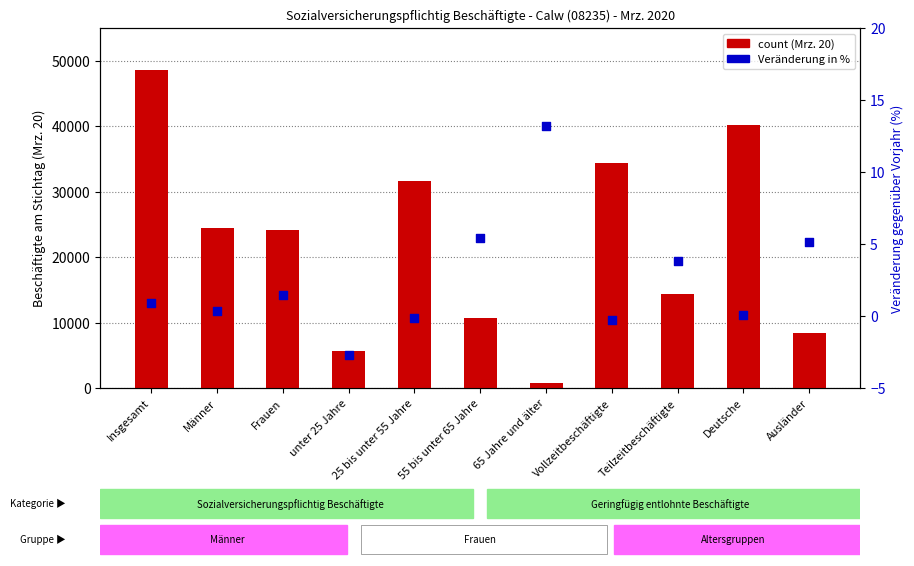

What are all the series names shown in the legend?

count (Mrz. 20), Veränderung in %